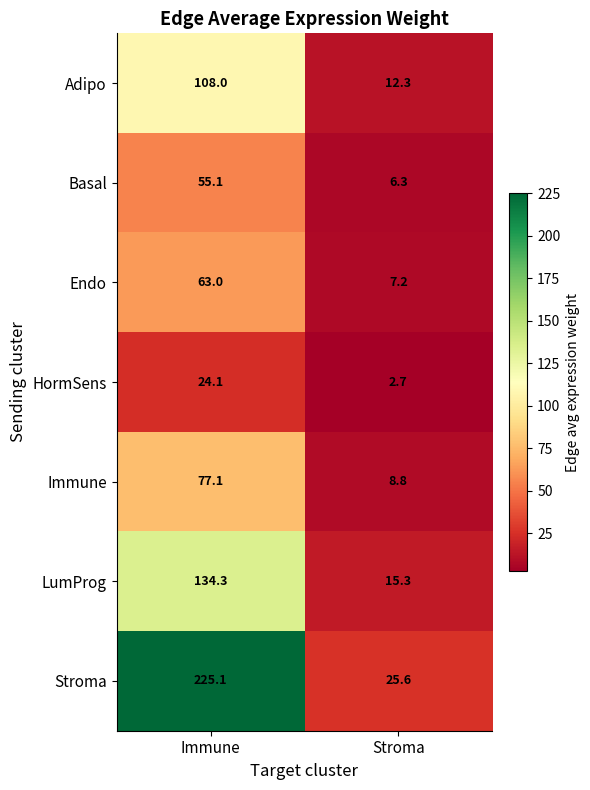

List the labels in order of Basal value, smallest first.

Stroma, Immune